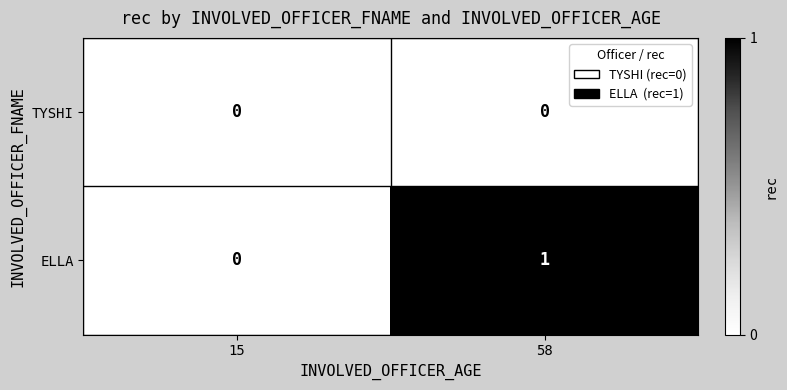

Which category has the lowest value in the ELLA series?

15